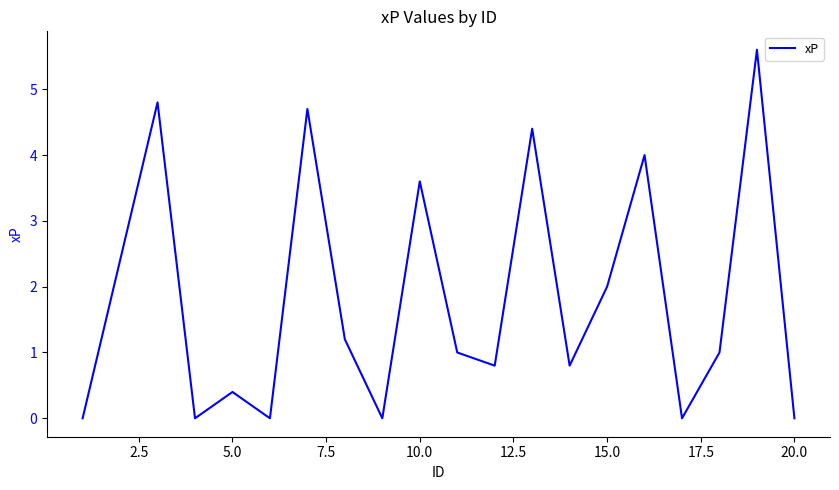

What is the difference between the maximum and minimum values?

5.6